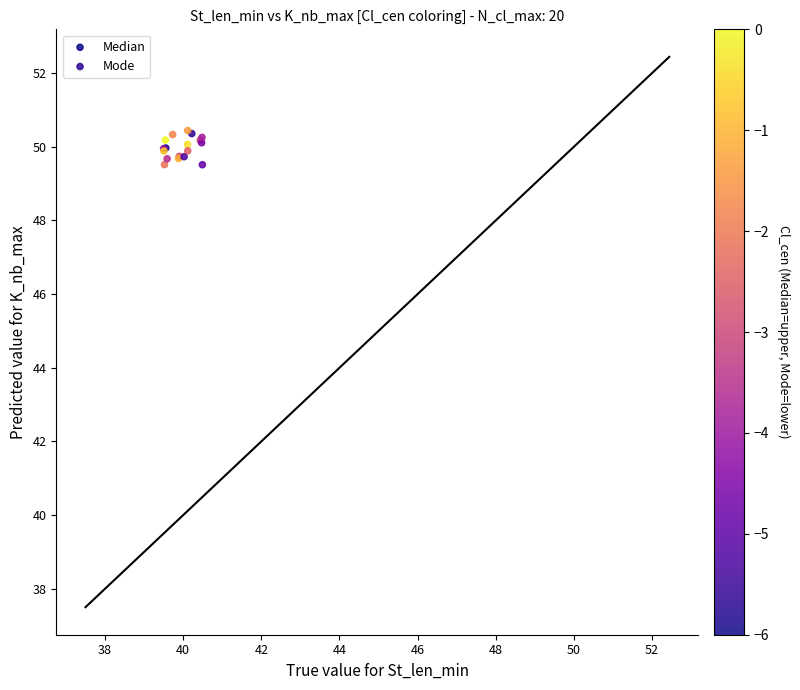

Which series contains the highest Y value?

Mode